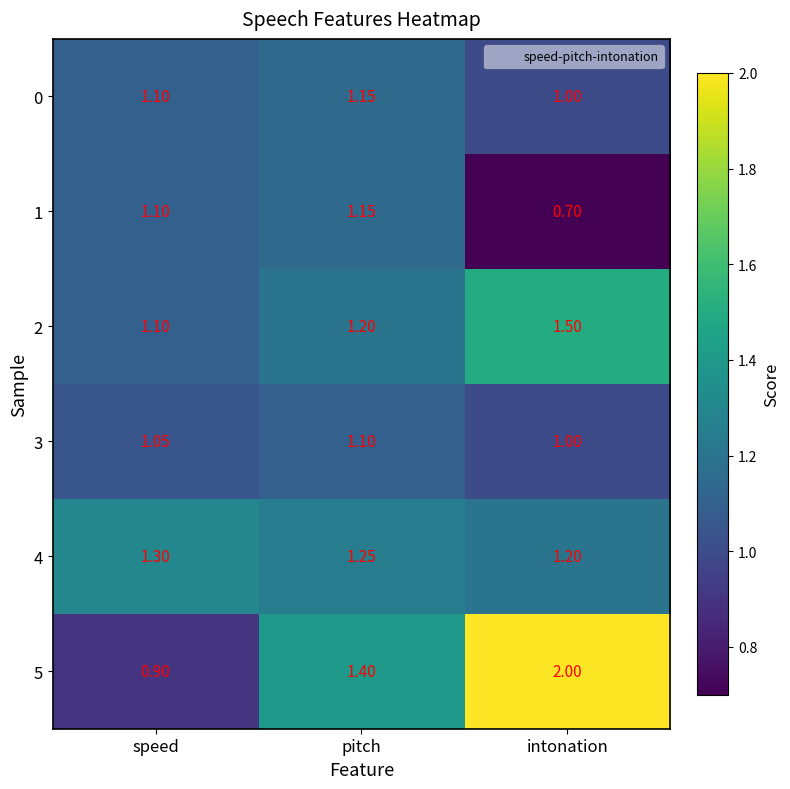

At how many categories does at least one series exceed 1?

3